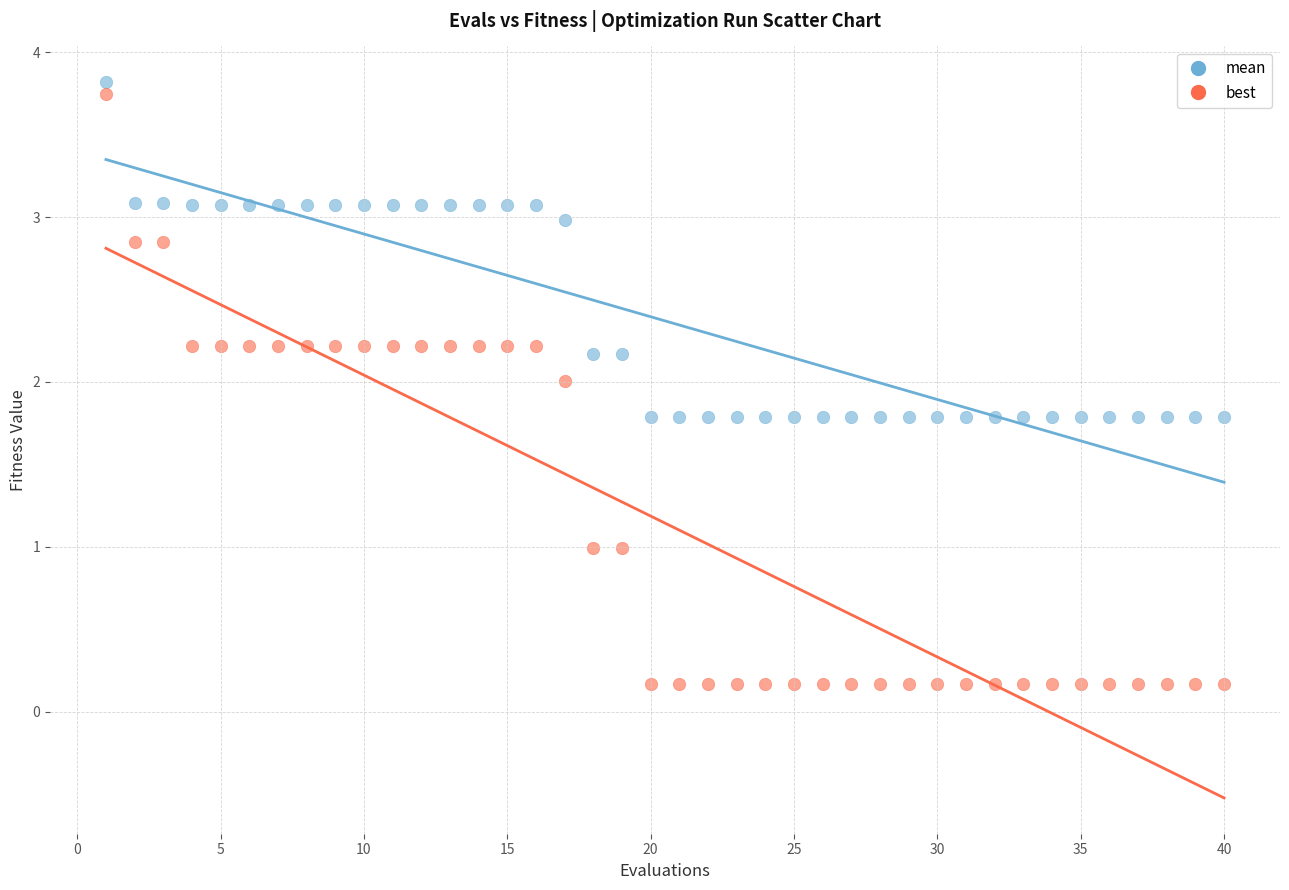

Which series reaches the minimum Y coordinate?

best